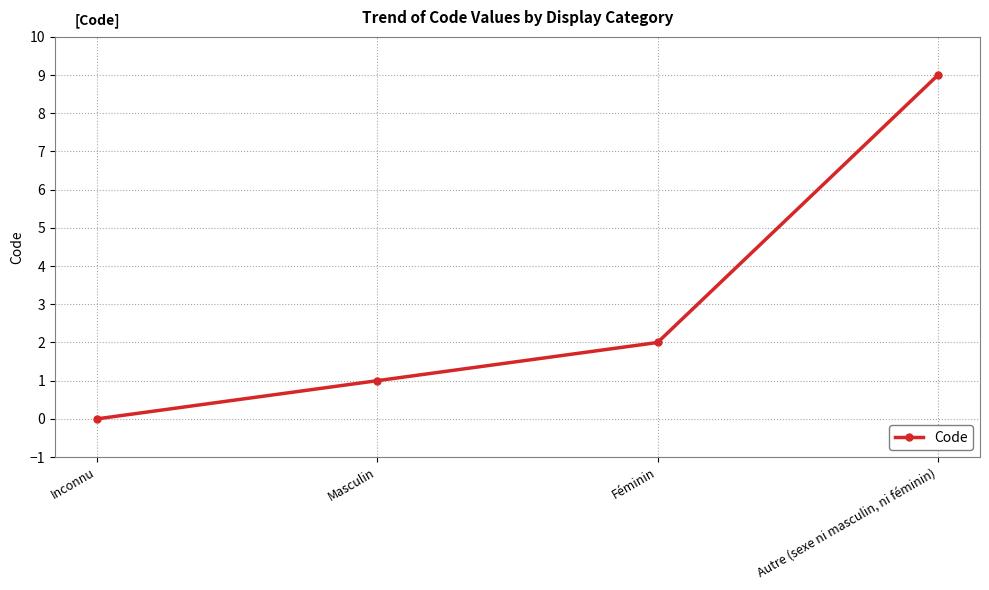

List the labels in order of value, largest first.

Autre (sexe ni masculin, ni féminin), Féminin, Masculin, Inconnu